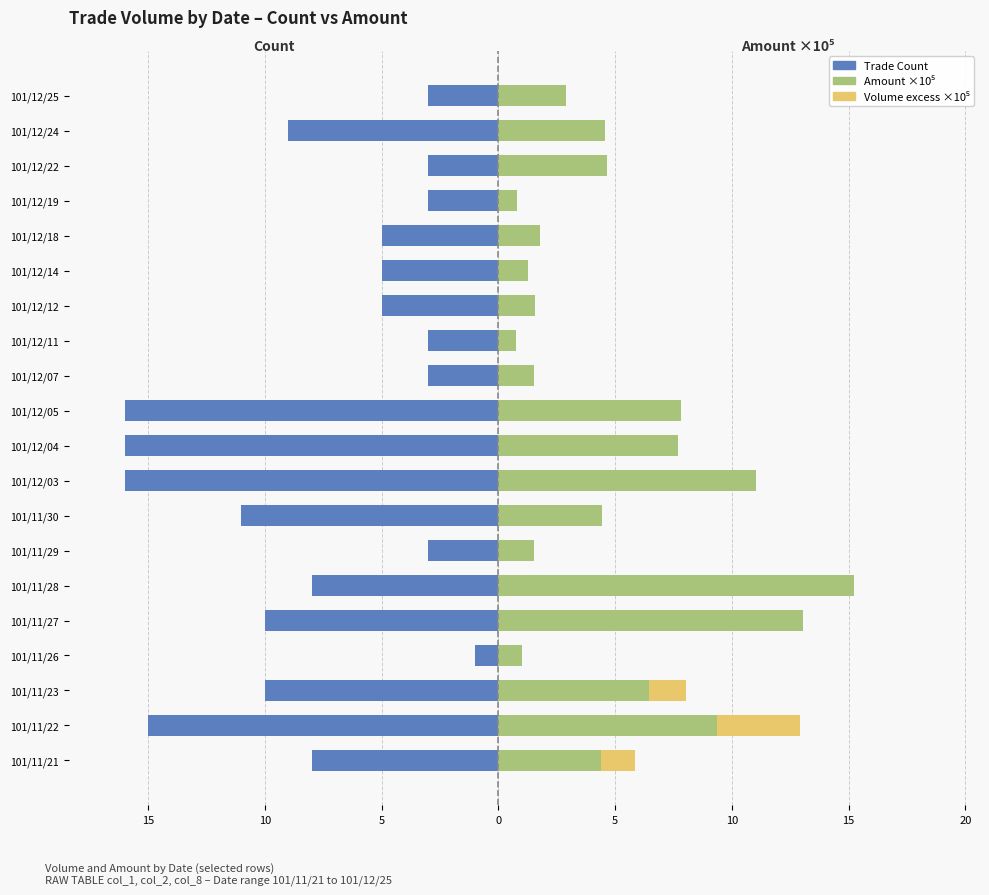

Which series changed the most between 10 and 14?

Amount ×10⁵ (right)